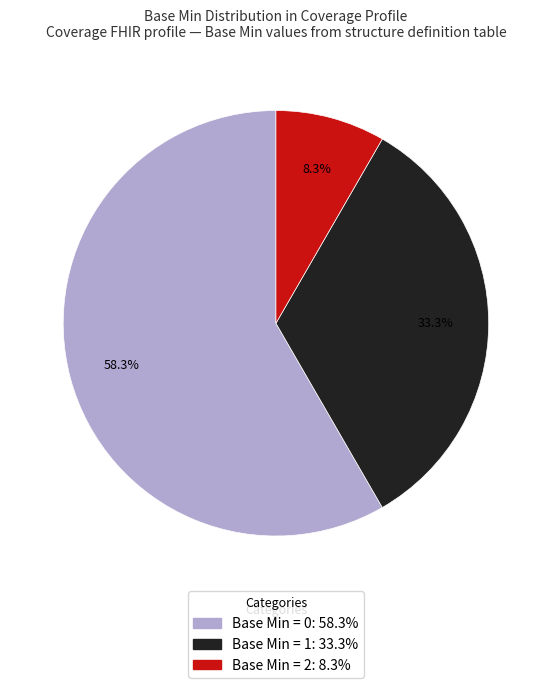

Is there any slice that represents more than half of the pie?

Yes